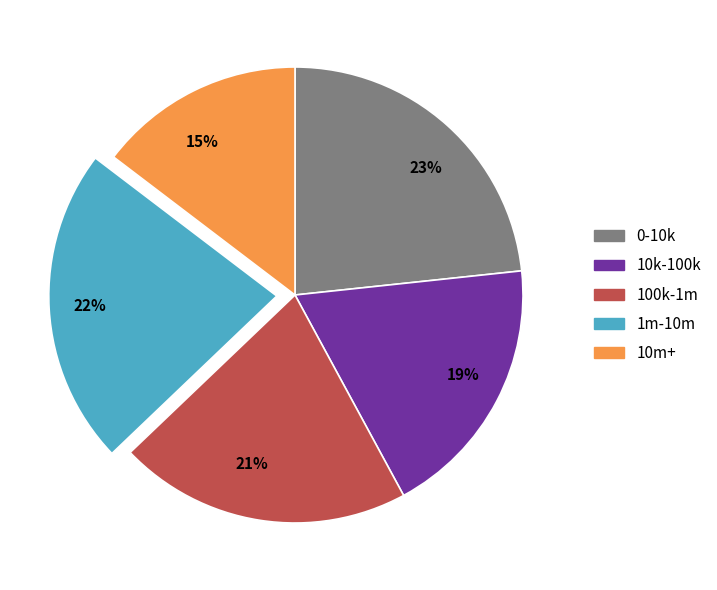

True or false: 1m-10m accounts for 37% of the total.

False